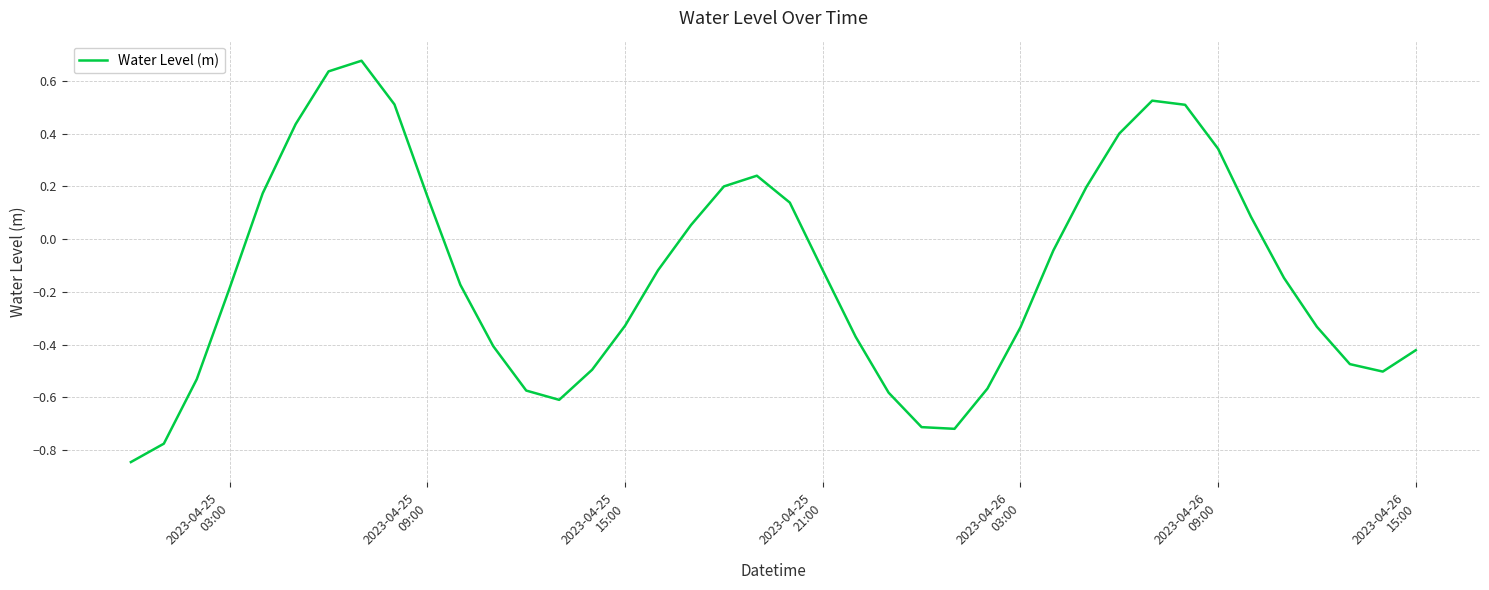

True or false: the data has more than 0 interior local peaks.

True